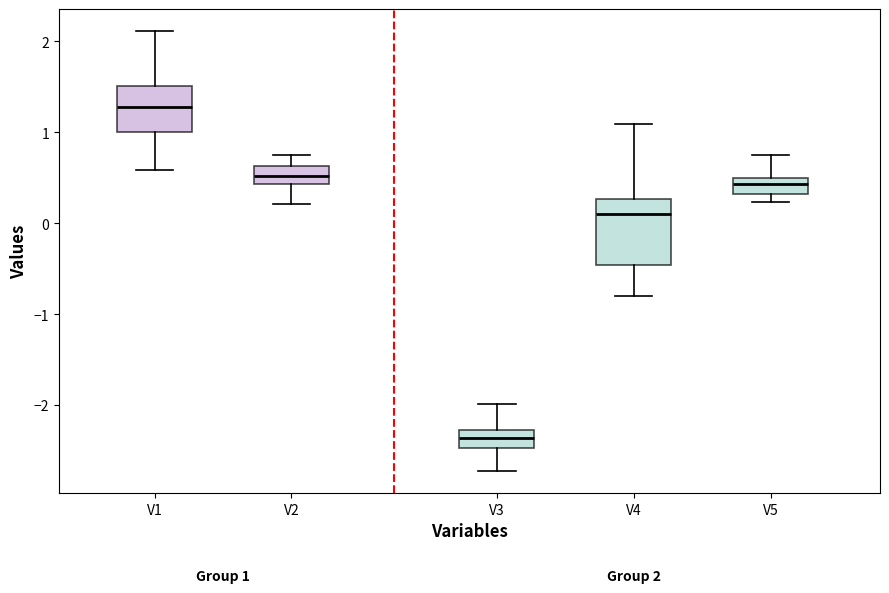

Which box is the tallest, from its lower edge to its upper edge?

V4